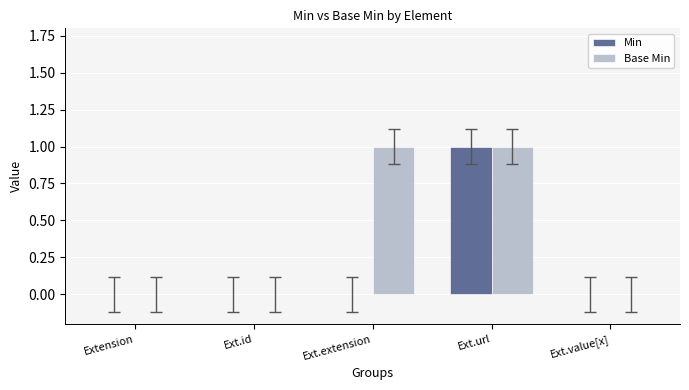

Are the bars horizontal?

No